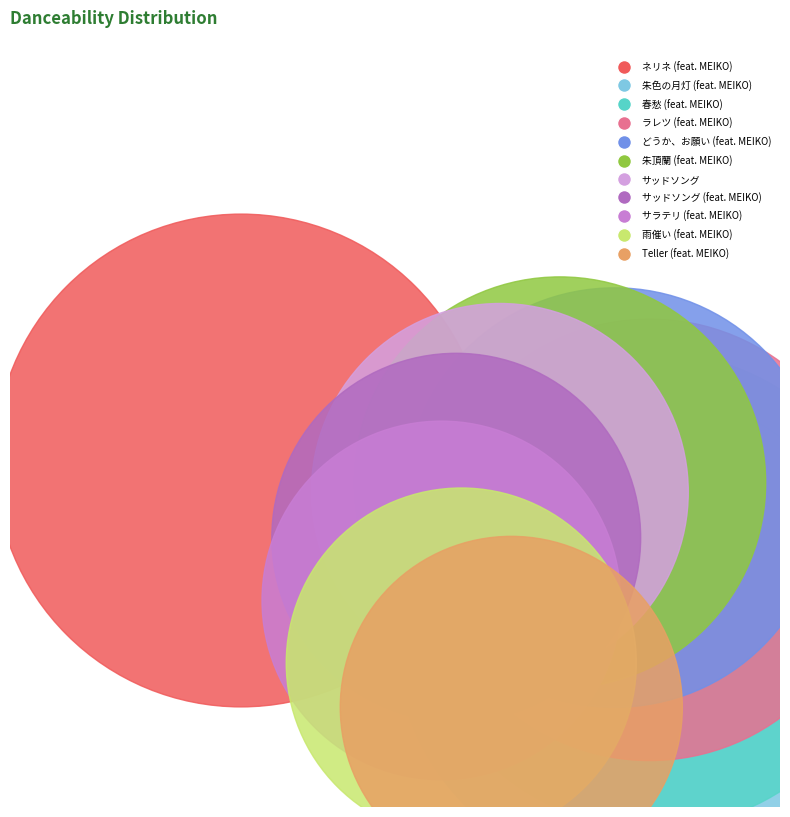

True or false: サッドソング (feat. MEIKO) accounts for 17% of the total.

False